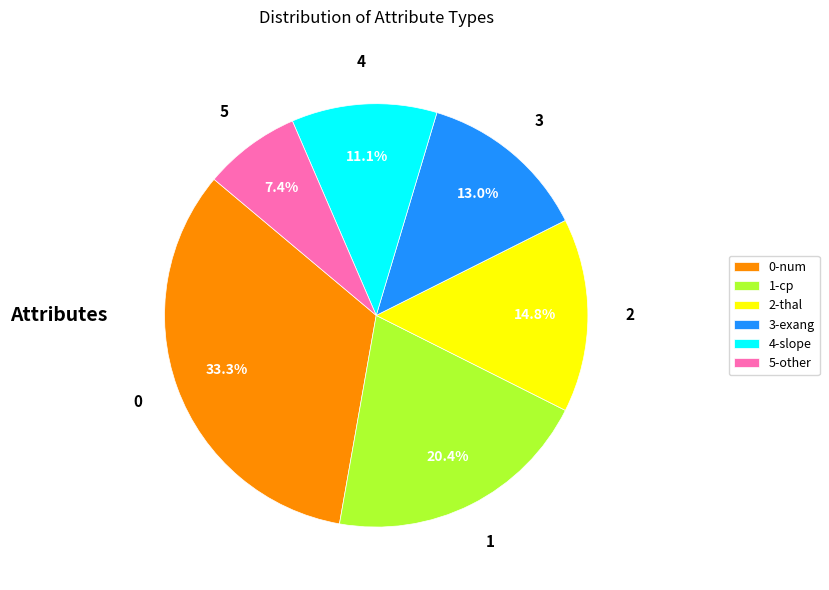

What is the ratio of the value at 4-slope to the value at 2-thal?

0.8